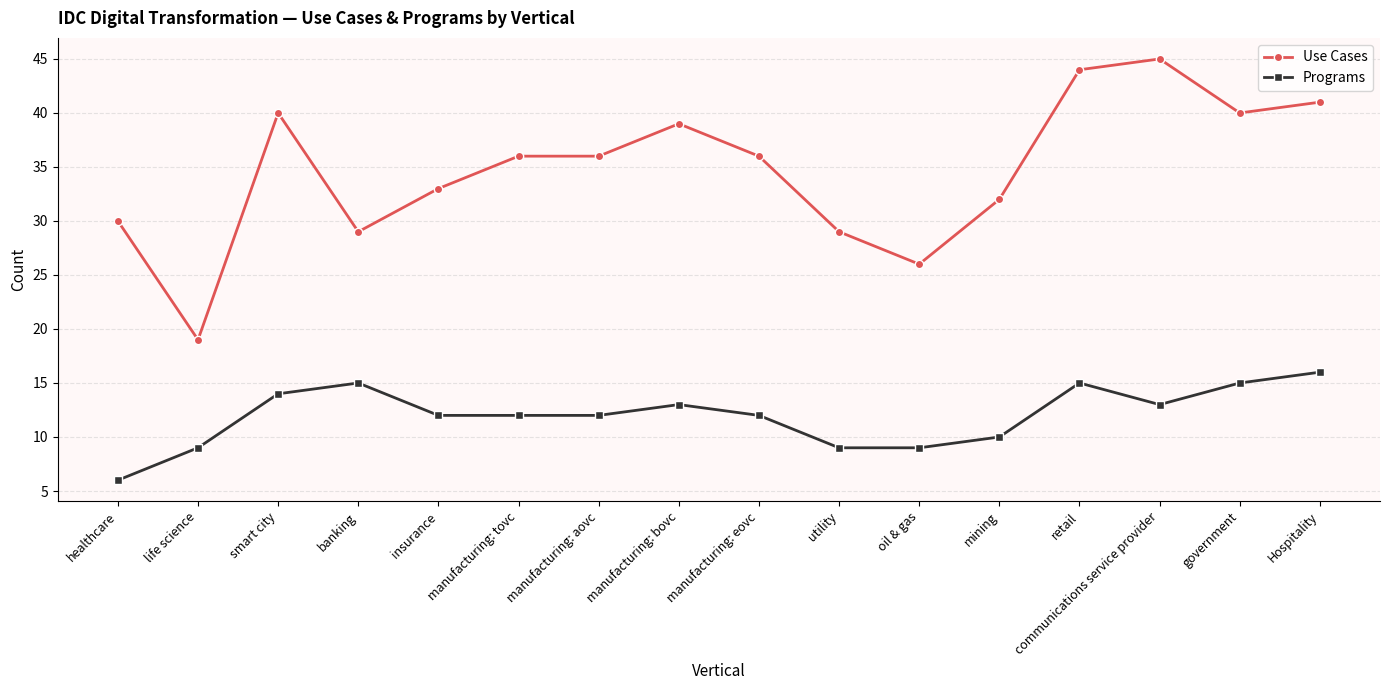

What is the difference between the highest and lowest values at communications service provider?

32